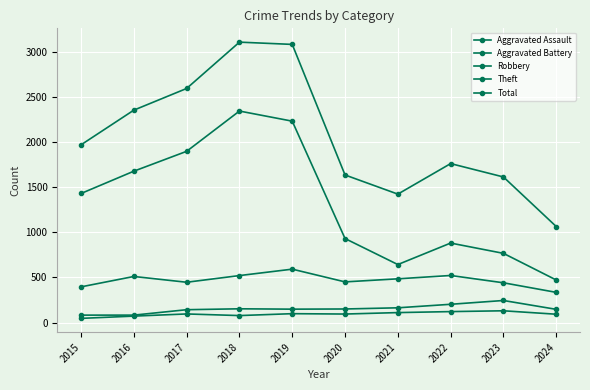

Which series has the largest range (max minus min)?

Total